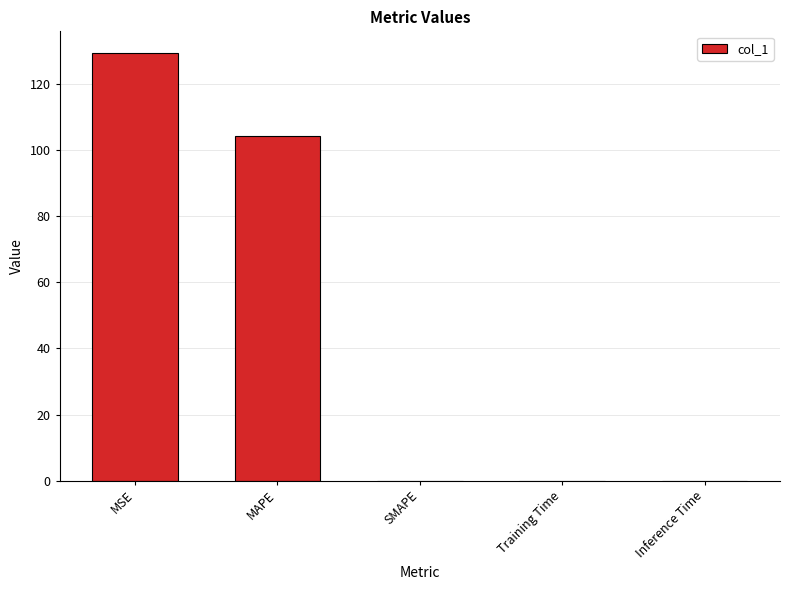

The chart shows a value of 0.0 at Training Time. True or false?

True